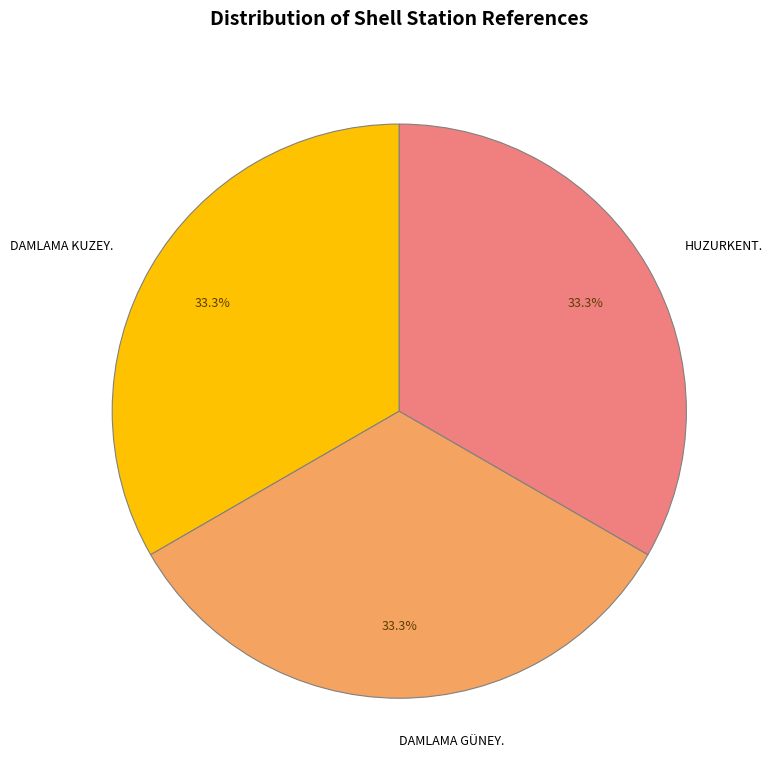

Does any single category account for the majority?

No